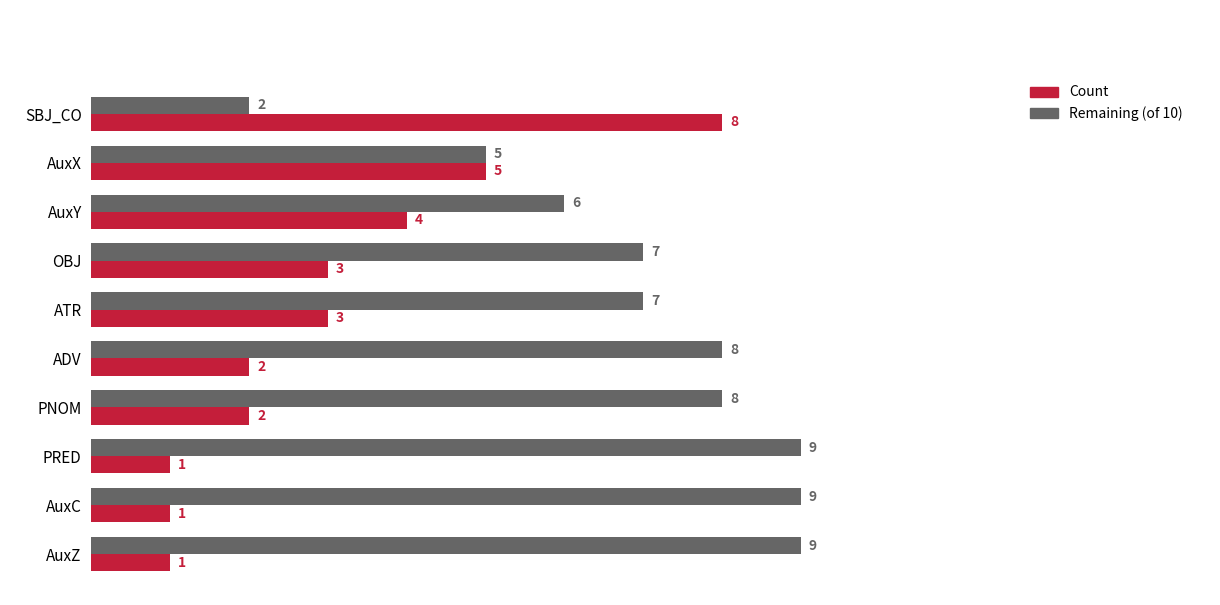

Is the value of Remaining (of 10) at AuxX greater than the value of Count at AuxZ?

Yes